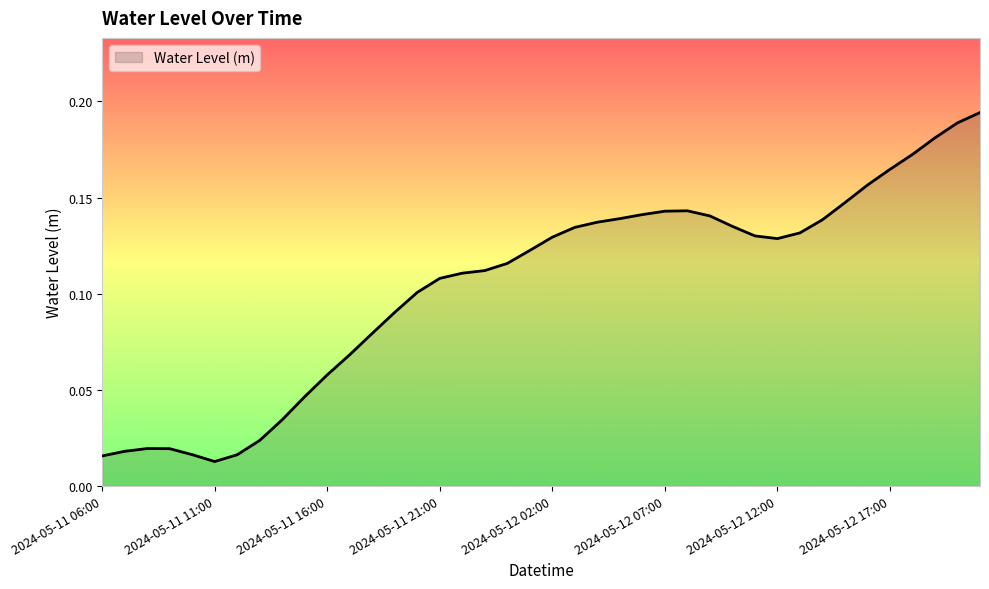

Does the chart have visible grid lines?

No